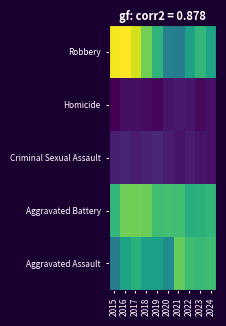

What is the difference between the highest and lowest values at 2024?

233